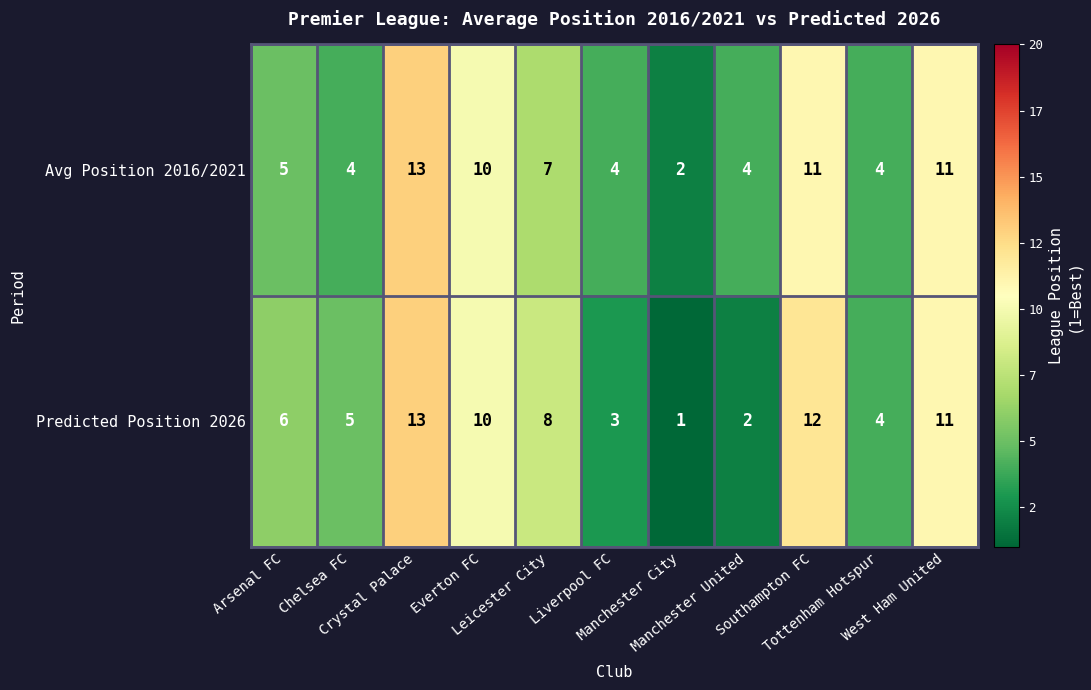

What is the total value across all series at West Ham United?

22